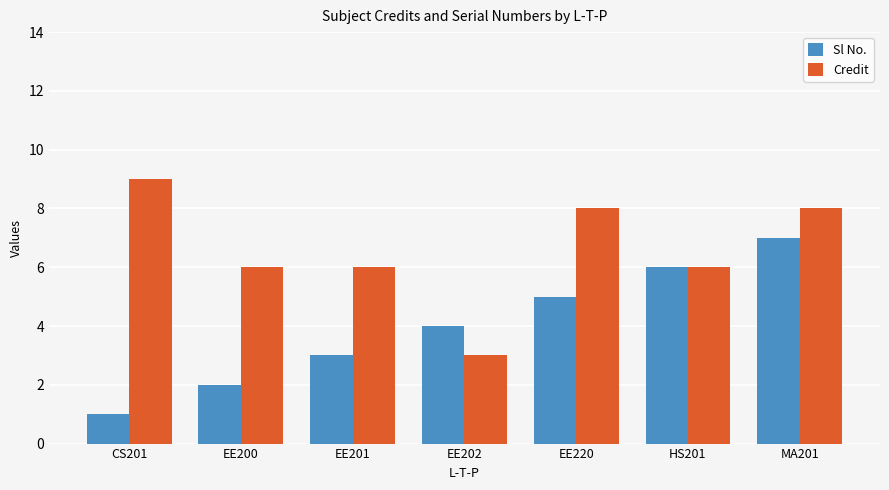

What is the maximum value for Sl No.?

7